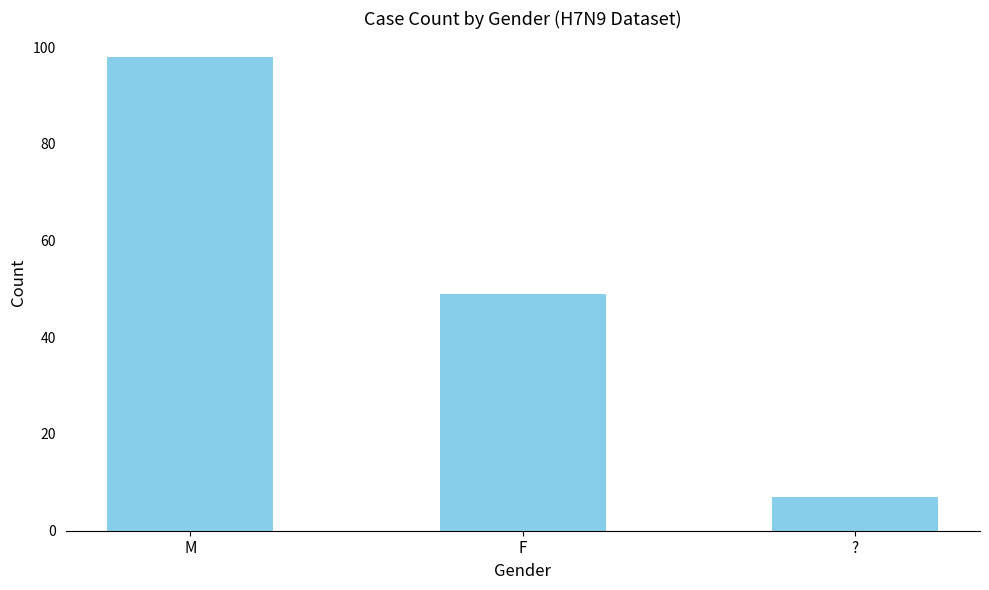

List the labels in order of value, largest first.

M, F, ?